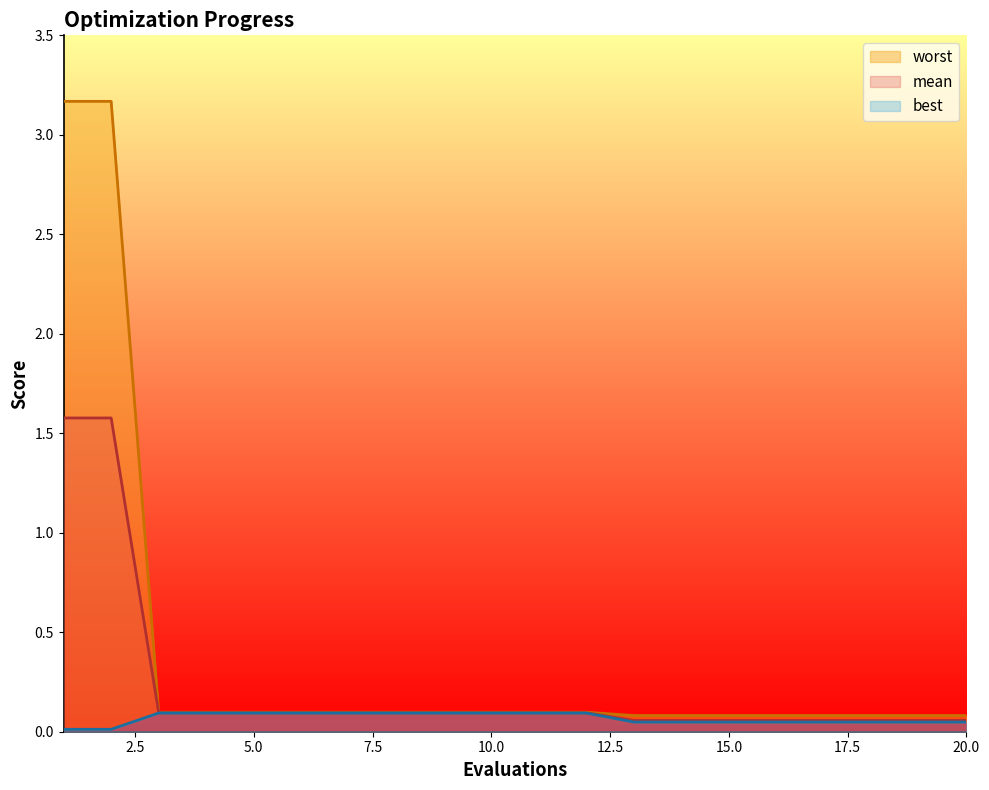

The value of best at 1 is 0.0. True or false?

True